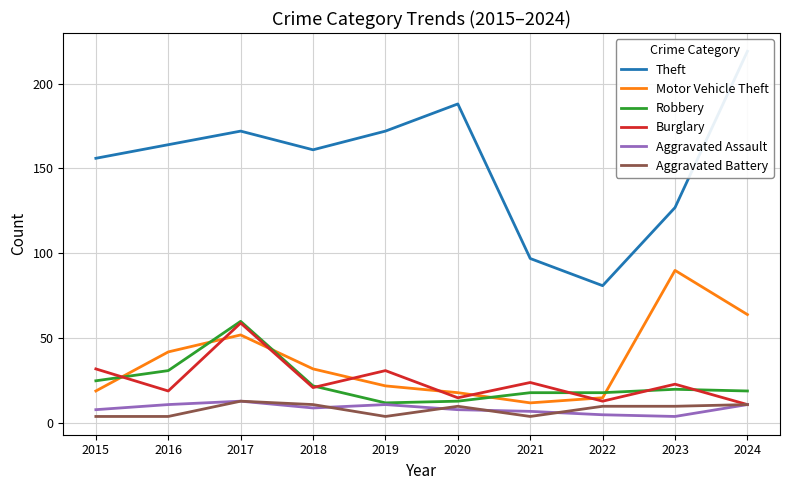

Between 2022 and 2024, which series saw the biggest shift?

Theft